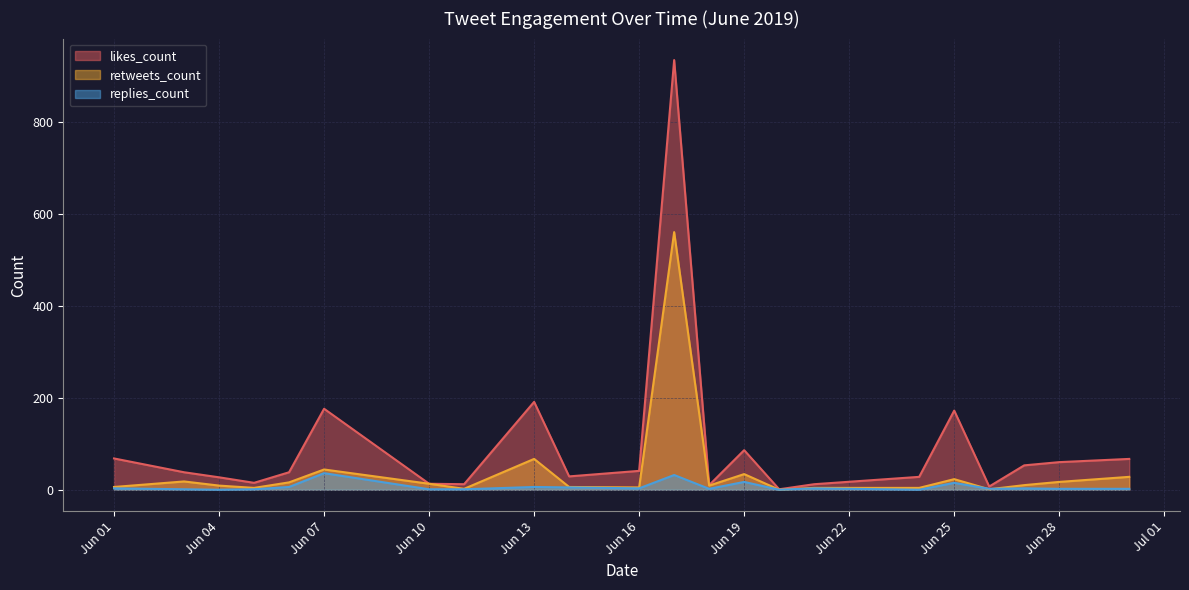

Where is likes_count nearest to the value 467?

Jun 13